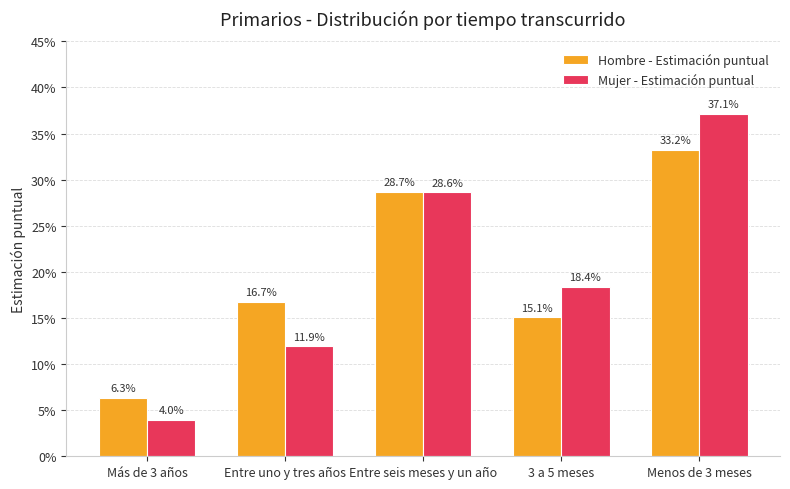

Which category has the lowest value across all series?

Más de 3 años